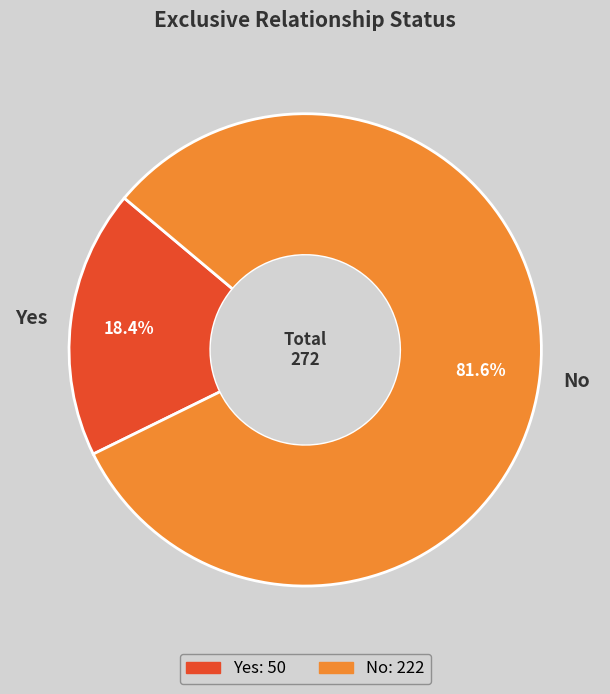

Is it true that No is 82% of the pie?

True